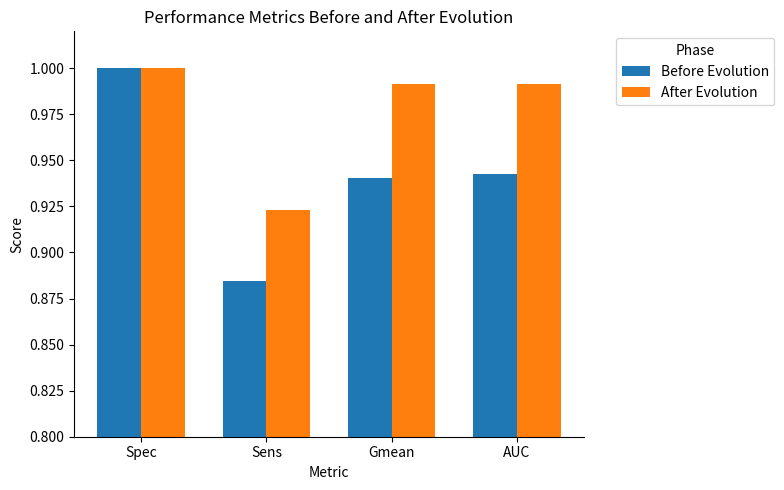

What are all the series names shown in the legend?

Before Evolution, After Evolution